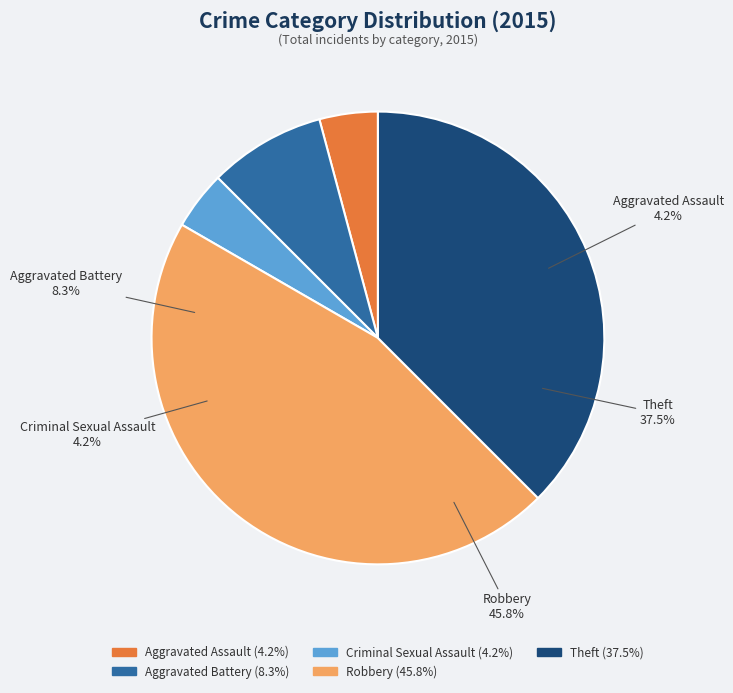

What is the change in value from Aggravated Battery to Robbery?

+9